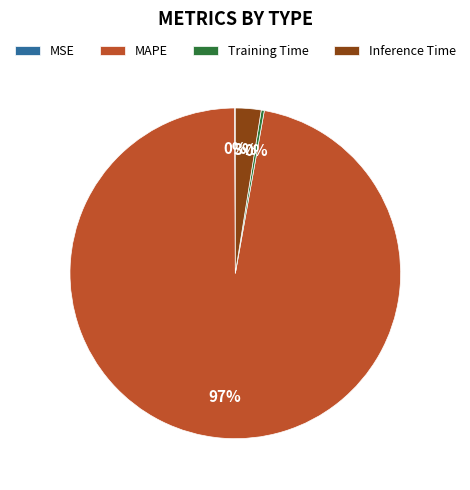

Is it true that MAPE is 97% of the pie?

True